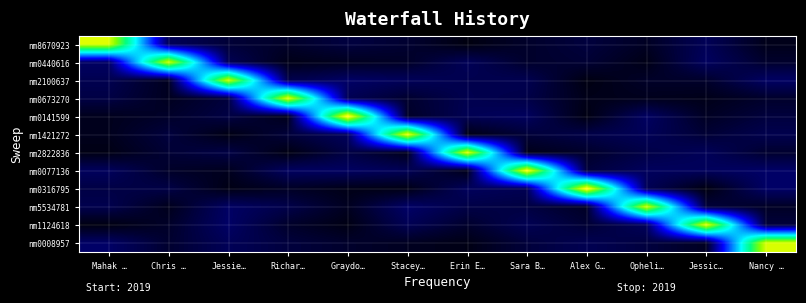

Reading right to left, extract all data points from this chart.

nm8670923: Nancy …=47.9	Jessic…=323.0	Opheli…=91.5	Alex G…=209.1	Sara B…=124.4	Erin E…=2.2	Stacey…=155.5	Graydo…=218.7	Richar…=121.8	Jessie…=182.4	Chris …=333.0	Mahak …=3368.8
nm0440616: Nancy …=135.0	Jessic…=358.4	Opheli…=30.8	Alex G…=171.0	Sara B…=130.1	Erin E…=326.2	Stacey…=108.5	Graydo…=73.9	Richar…=39.1	Jessie…=314.1	Chris …=3303.9	Mahak …=380.3
nm2100637: Nancy …=377.2	Jessic…=127.2	Opheli…=115.9	Alex G…=10.2	Sara B…=291.8	Erin E…=282.7	Stacey…=331.5	Graydo…=387.8	Richar…=273.7	Jessie…=3298.9	Chris …=72.7	Mahak …=292.8
nm0673270: Nancy …=129.3	Jessic…=44.0	Opheli…=64.5	Alex G…=43.2	Sara B…=255.0	Erin E…=291.6	Stacey…=142.7	Graydo…=310.1	Richar…=3395.1	Jessie…=205.7	Chris …=73.4	Mahak …=239.5
nm0141599: Nancy …=207.5	Jessic…=91.2	Opheli…=371.9	Alex G…=12.6	Sara B…=354.9	Erin E…=308.5	Stacey…=112.4	Graydo…=3594.8	Richar…=48.8	Jessie…=237.0	Chris …=121.7	Mahak …=62.4
nm1421272: Nancy …=281.2	Jessic…=170.8	Opheli…=323.2	Alex G…=254.6	Sara B…=188.9	Erin E…=29.6	Stacey…=3436.1	Graydo…=357.9	Richar…=198.1	Jessie…=18.6	Chris …=209.9	Mahak …=62.4
nm2822836: Nancy …=145.5	Jessic…=327.2	Opheli…=253.4	Alex G…=125.7	Sara B…=47.8	Erin E…=3362.4	Stacey…=56.4	Graydo…=239.2	Richar…=13.8	Jessie…=243.0	Chris …=172.8	Mahak …=23.2
nm0077136: Nancy …=388.7	Jessic…=344.3	Opheli…=348.6	Alex G…=203.4	Sara B…=3504.3	Erin E…=46.3	Stacey…=320.9	Graydo…=368.7	Richar…=363.7	Jessie…=68.2	Chris …=116.5	Mahak …=346.5
nm0316795: Nancy …=385.0	Jessic…=2.8	Opheli…=321.5	Alex G…=3582.0	Sara B…=304.3	Erin E…=345.2	Stacey…=29.8	Graydo…=35.4	Richar…=103.5	Jessie…=26.0	Chris …=244.7	Mahak …=240.4
nm5534781: Nancy …=100.7	Jessic…=204.3	Opheli…=3293.6	Alex G…=99.7	Sara B…=224.5	Erin E…=249.3	Stacey…=394.8	Graydo…=78.4	Richar…=265.0	Jessie…=379.6	Chris …=55.8	Mahak …=283.2
nm1124618: Nancy …=198.9	Jessic…=3386.0	Opheli…=357.0	Alex G…=164.2	Sara B…=308.4	Erin E…=132.4	Stacey…=308.9	Graydo…=18.1	Richar…=124.7	Jessie…=386.3	Chris …=116.9	Mahak …=8.2
nm0008957: Nancy …=3339.4	Jessic…=88.8	Opheli…=215.7	Alex G…=302.2	Sara B…=197.5	Erin E…=25.4	Stacey…=79.5	Graydo…=130.1	Richar…=208.0	Jessie…=323.4	Chris …=146.5	Mahak …=388.0